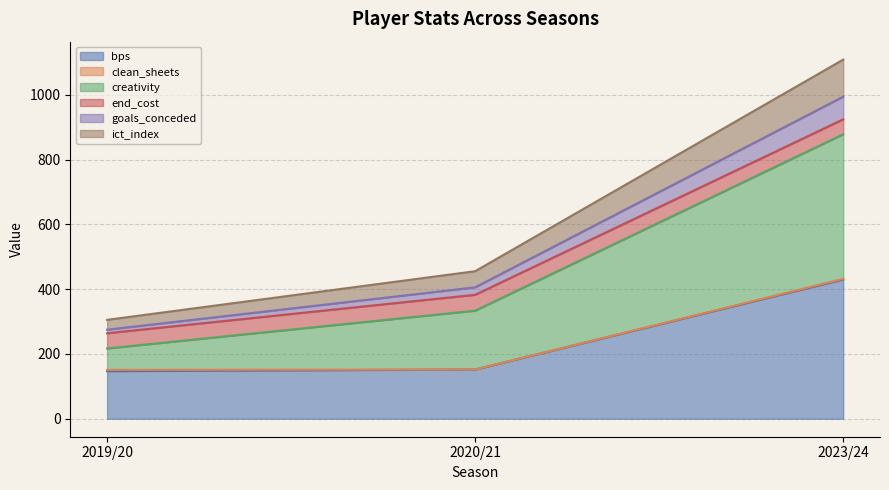

Where is bps nearest to the value 288?

2020/21